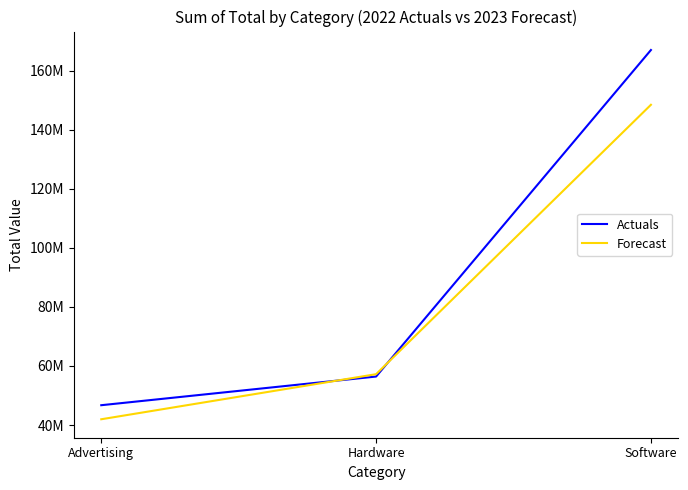

What is the difference between the Actuals values at Advertising and Software?

120276700.1